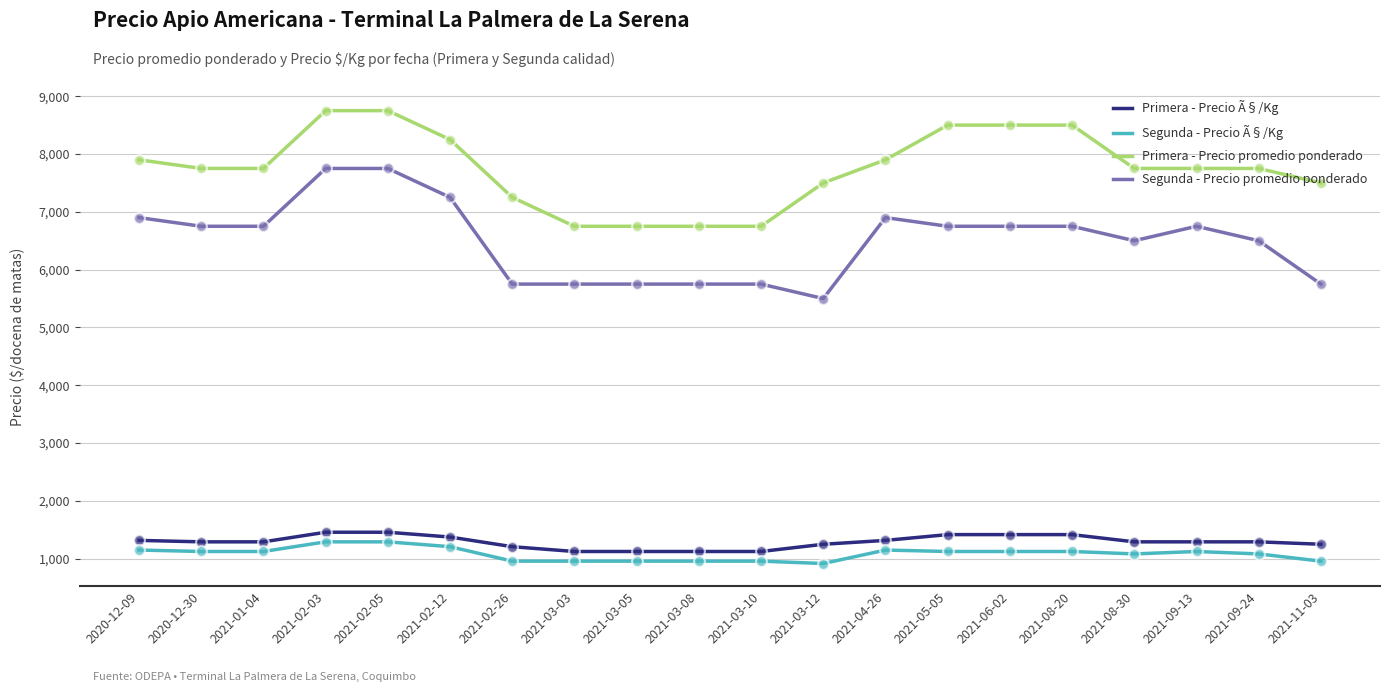

Which series has the largest total across all categories?

Primera - Precio promedio ponderado